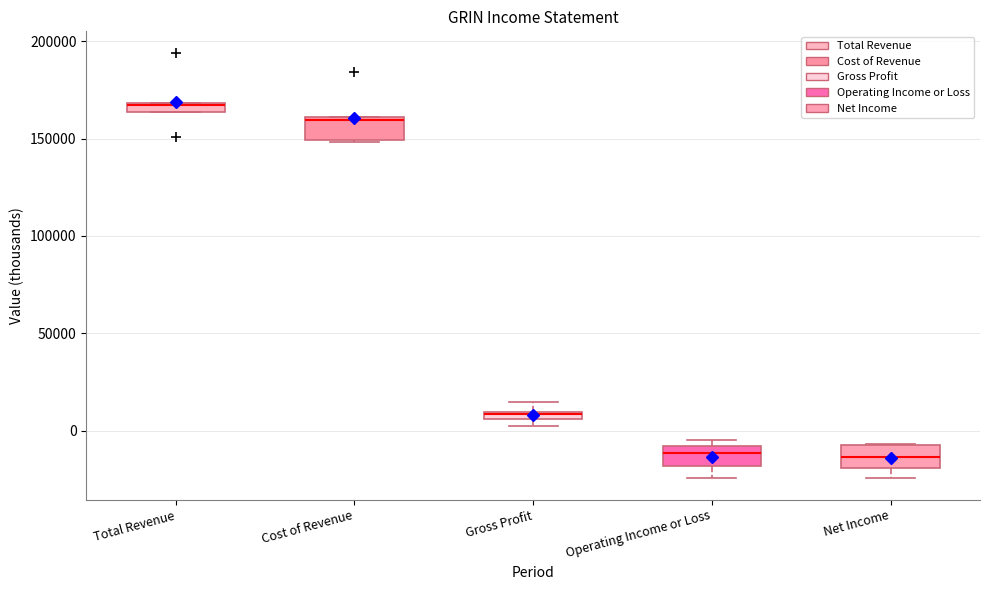

Where is the upper edge of the box for Cost of Revenue on the y-axis? The values are not printed on the chart, so give them approximately, as read against the axis.

160000